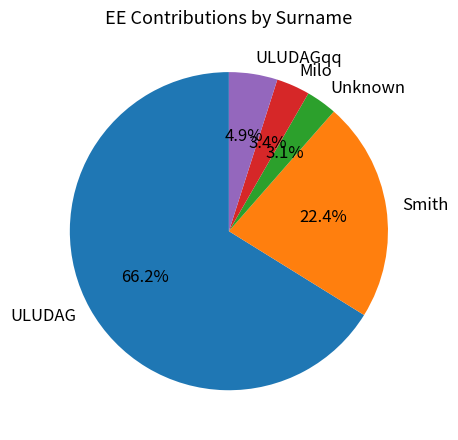

Do Milo and ULUDAG together represent more than half of the pie?

Yes